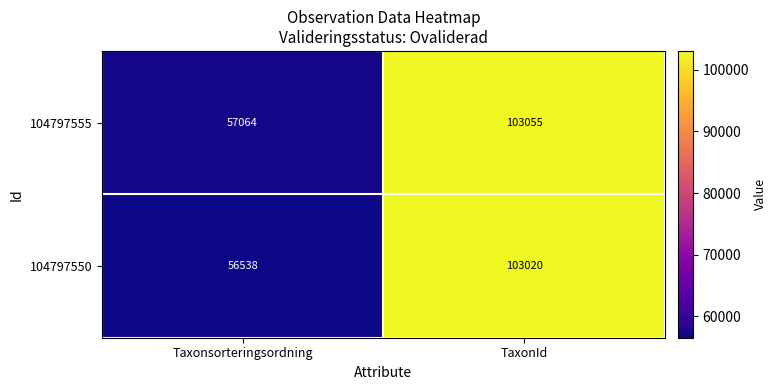

Rank the series by their maximum value, from highest to lowest.

104797555, 104797550